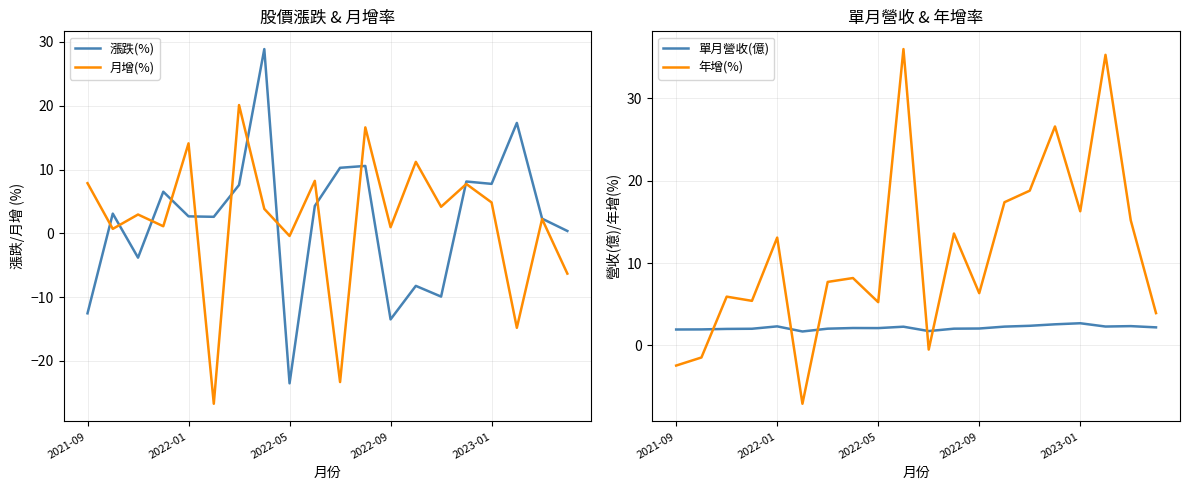

Is the value of 月增(%) at 6 greater than the value of 單月營收(億) at 17?

Yes